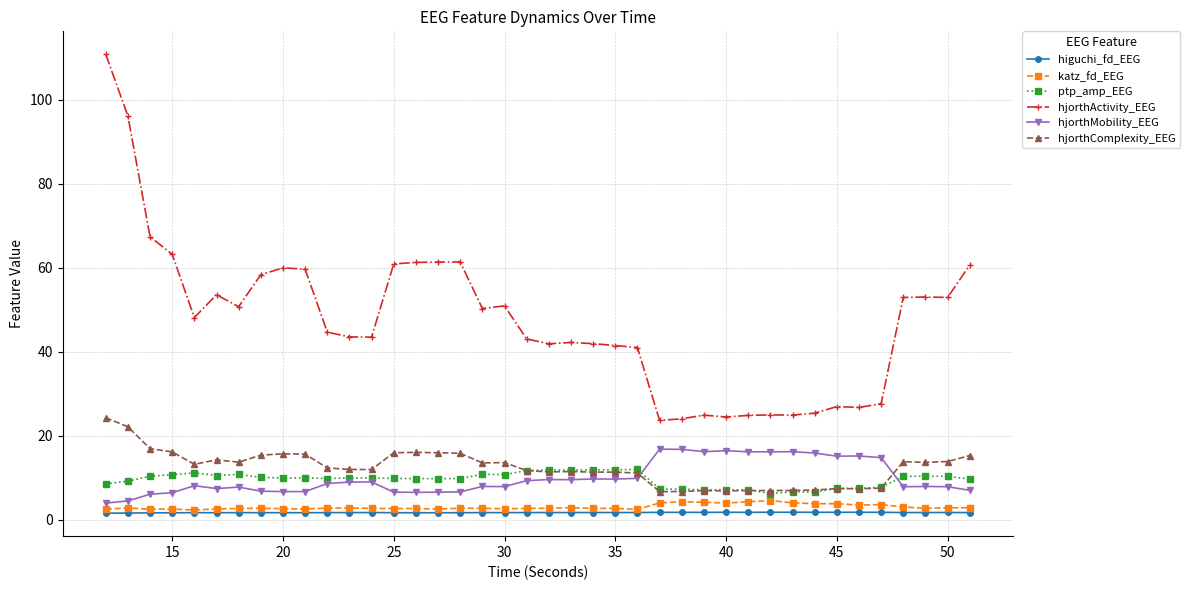

What is the sum of all hjorthComplexity_EEG values?

497.4